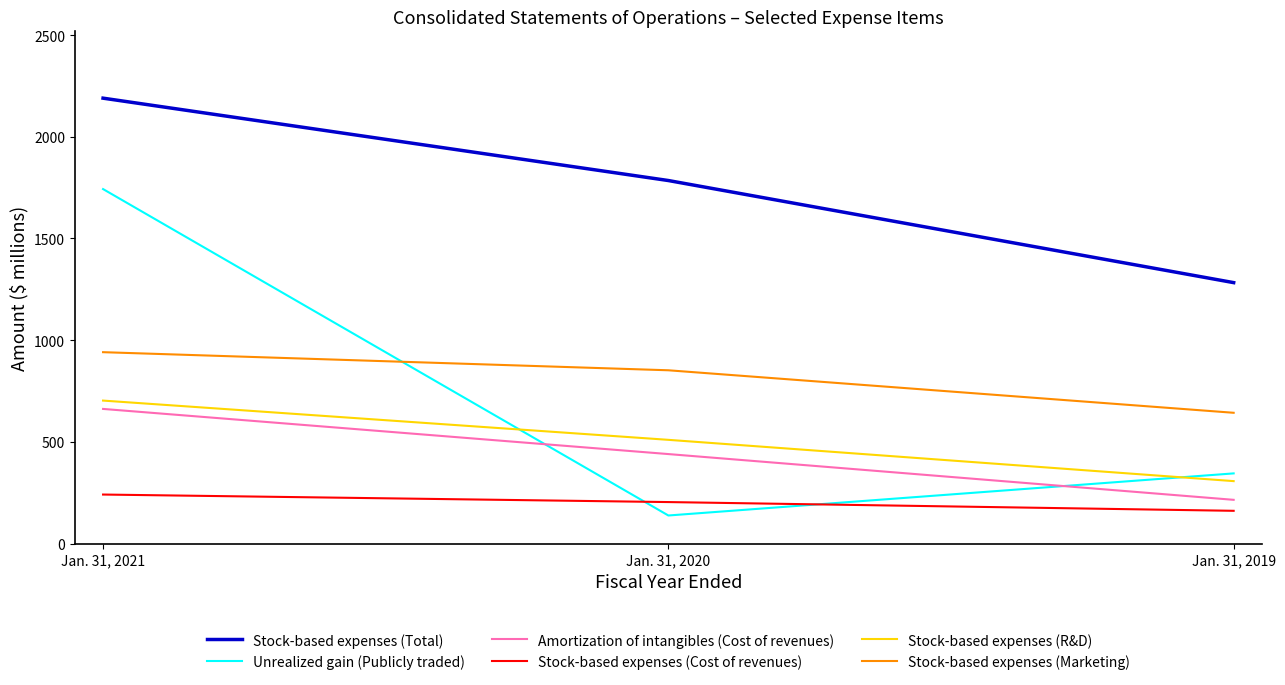

What is the difference between the Stock-based expenses (Cost of revenues) values at Jan. 31, 2019 and Jan. 31, 2020?

43